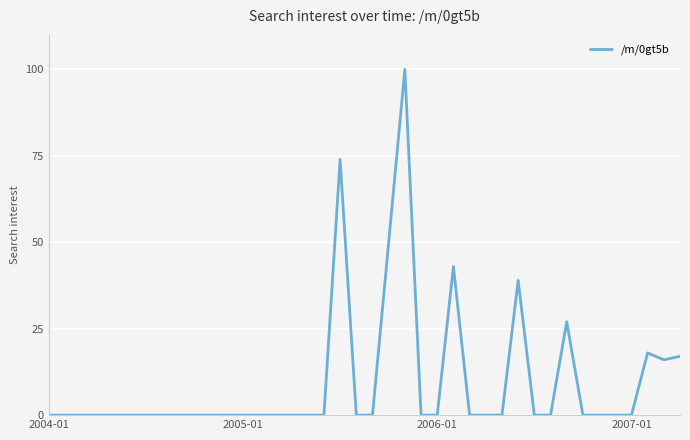

What is the greatest value displayed?

100